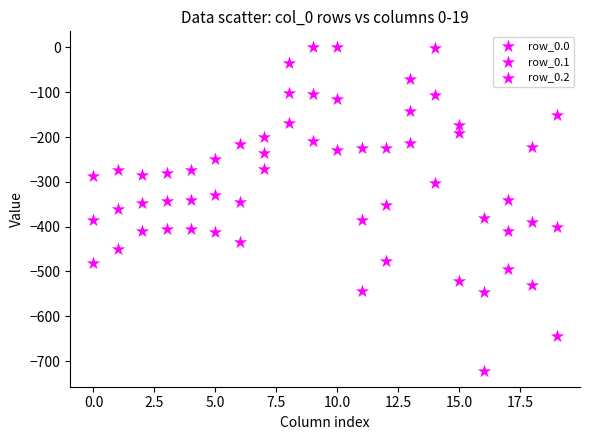

How many data points are displayed?

60